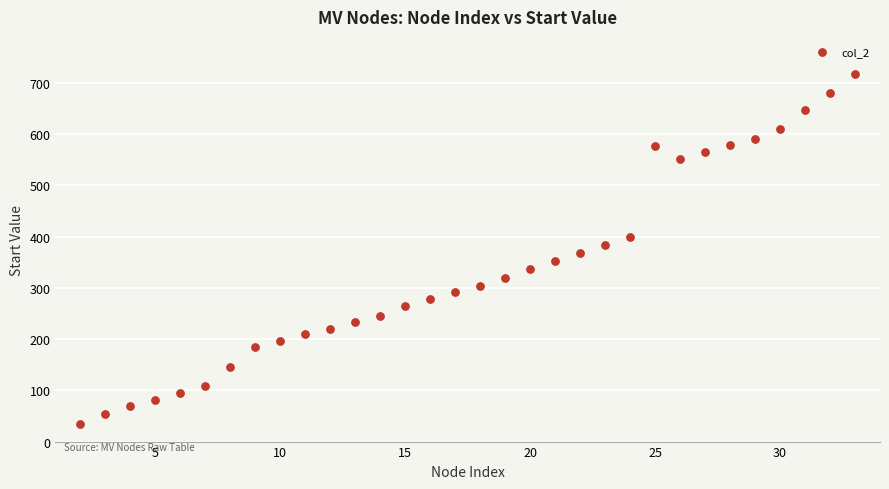

What is the range of X values (max minus min)?

31